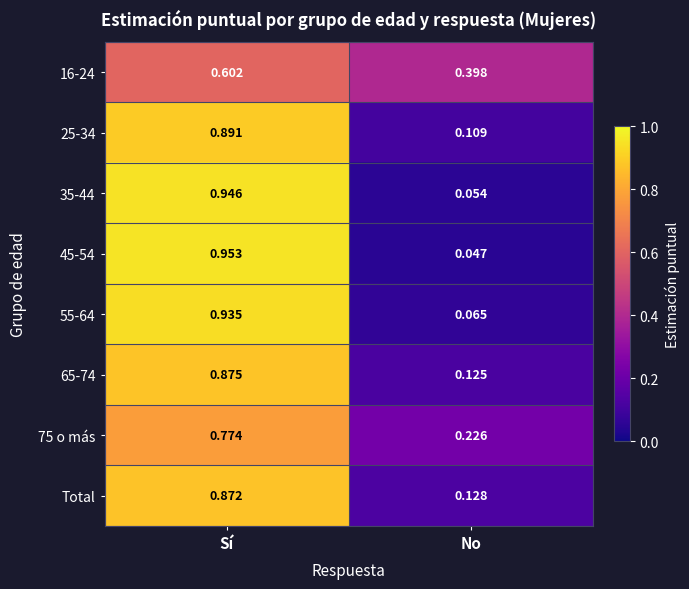

Rank the categories by 16-24 value from highest to lowest.

Sí, No